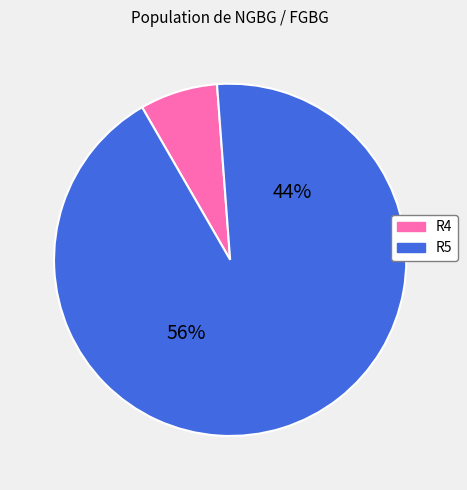

The R4 slice represents 17% of the pie. True or false?

False